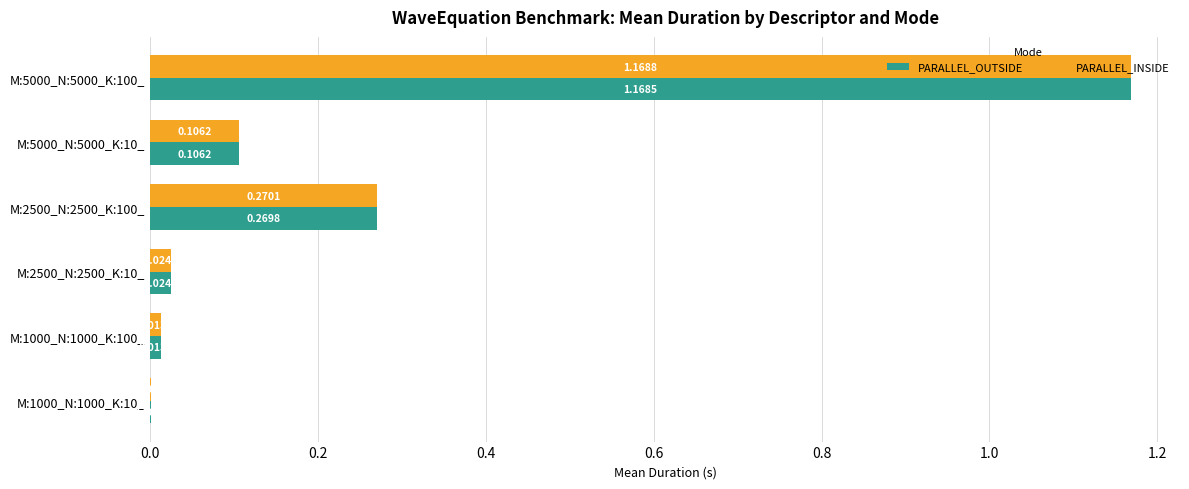

Is the value of PARALLEL_OUTSIDE at M:5000_N:5000_K:100_ greater than the value of PARALLEL_INSIDE at M:1000_N:1000_K:10_?

Yes